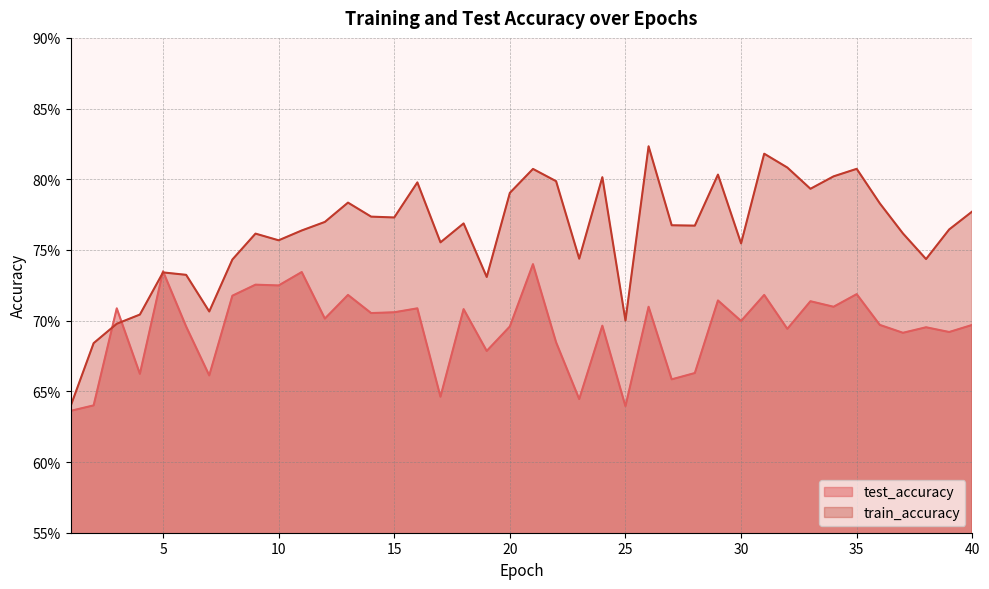

Count the test_accuracy values in the range 0 to 1.

40